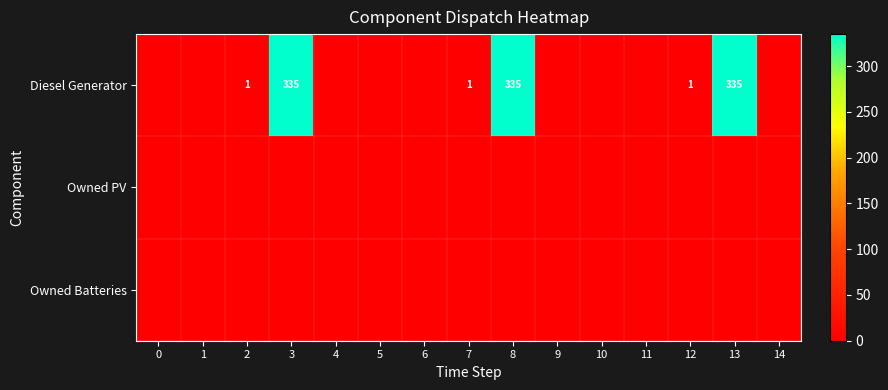

True or false: Diesel Generator has a value of 1 at 2.

True